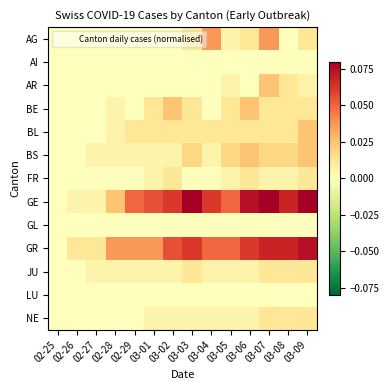

Reading right to left, transcribe all the data shown in this chart.

AG: 03-09=0.0	03-08=0.0	03-07=0.0	03-06=0.0	03-05=0.0	03-04=0.0	03-03=0.0	03-02=0.0	03-01=0.0	02-29=0.0	02-28=0.0	02-27=0.0	02-26=0.0	02-25=0.0
AI: 03-09=0.0	03-08=0.0	03-07=0.0	03-06=0.0	03-05=0.0	03-04=0.0	03-03=0.0	03-02=0.0	03-01=0.0	02-29=0.0	02-28=0.0	02-27=0.0	02-26=0.0	02-25=0.0
AR: 03-09=0.0	03-08=0.0	03-07=0.0	03-06=0.0	03-05=0.0	03-04=0.0	03-03=0.0	03-02=0.0	03-01=0.0	02-29=0.0	02-28=0.0	02-27=0.0	02-26=0.0	02-25=0.0
BE: 03-09=0.0	03-08=0.0	03-07=0.0	03-06=0.0	03-05=0.0	03-04=0.0	03-03=0.0	03-02=0.0	03-01=0.0	02-29=0.0	02-28=0.0	02-27=0.0	02-26=0.0	02-25=0.0
BL: 03-09=0.0	03-08=0.0	03-07=0.0	03-06=0.0	03-05=0.0	03-04=0.0	03-03=0.0	03-02=0.0	03-01=0.0	02-29=0.0	02-28=0.0	02-27=0.0	02-26=0.0	02-25=0.0
BS: 03-09=0.0	03-08=0.0	03-07=0.0	03-06=0.0	03-05=0.0	03-04=0.0	03-03=0.0	03-02=0.0	03-01=0.0	02-29=0.0	02-28=0.0	02-27=0.0	02-26=0.0	02-25=0.0
FR: 03-09=0.0	03-08=0.0	03-07=0.0	03-06=0.0	03-05=0.0	03-04=0.0	03-03=0.0	03-02=0.0	03-01=0.0	02-29=0.0	02-28=0.0	02-27=0.0	02-26=0.0	02-25=0.0
GE: 03-09=0.1	03-08=0.1	03-07=0.1	03-06=0.1	03-05=0.0	03-04=0.1	03-03=0.1	03-02=0.1	03-01=0.1	02-29=0.0	02-28=0.0	02-27=0.0	02-26=0.0	02-25=0.0
GL: 03-09=0.0	03-08=0.0	03-07=0.0	03-06=0.0	03-05=0.0	03-04=0.0	03-03=0.0	03-02=0.0	03-01=0.0	02-29=0.0	02-28=0.0	02-27=0.0	02-26=0.0	02-25=0.0
GR: 03-09=0.1	03-08=0.1	03-07=0.1	03-06=0.1	03-05=0.0	03-04=0.0	03-03=0.1	03-02=0.1	03-01=0.0	02-29=0.0	02-28=0.0	02-27=0.0	02-26=0.0	02-25=0.0
JU: 03-09=0.0	03-08=0.0	03-07=0.0	03-06=0.0	03-05=0.0	03-04=0.0	03-03=0.0	03-02=0.0	03-01=0.0	02-29=0.0	02-28=0.0	02-27=0.0	02-26=0.0	02-25=0.0
LU: 03-09=0.0	03-08=0.0	03-07=0.0	03-06=0.0	03-05=0.0	03-04=0.0	03-03=0.0	03-02=0.0	03-01=0.0	02-29=0.0	02-28=0.0	02-27=0.0	02-26=0.0	02-25=0.0
NE: 03-09=0.0	03-08=0.0	03-07=0.0	03-06=0.0	03-05=0.0	03-04=0.0	03-03=0.0	03-02=0.0	03-01=0.0	02-29=0.0	02-28=0.0	02-27=0.0	02-26=0.0	02-25=0.0